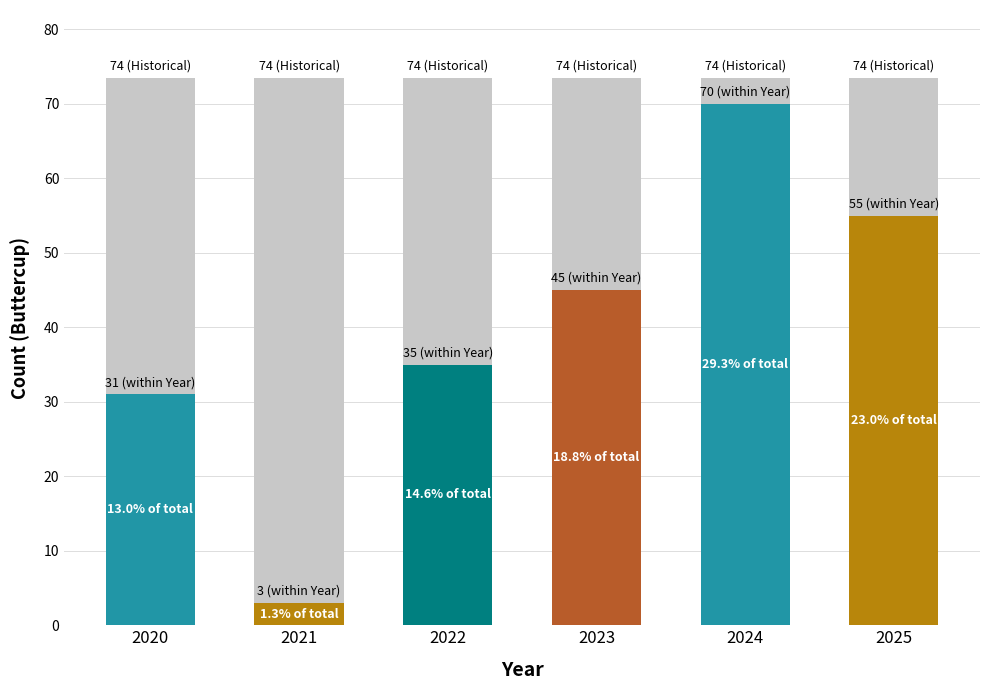

Does the chart contain any negative values?

No